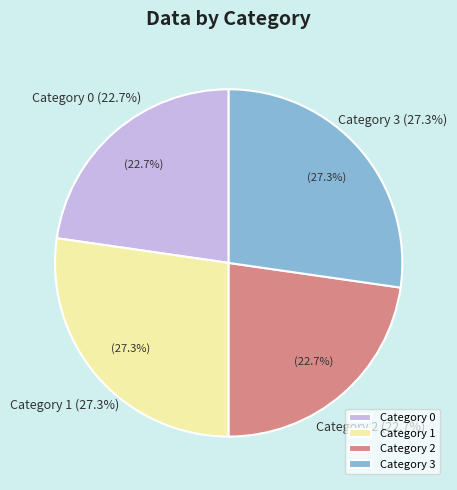

What is the total percentage of 3 and 2?

50.0%